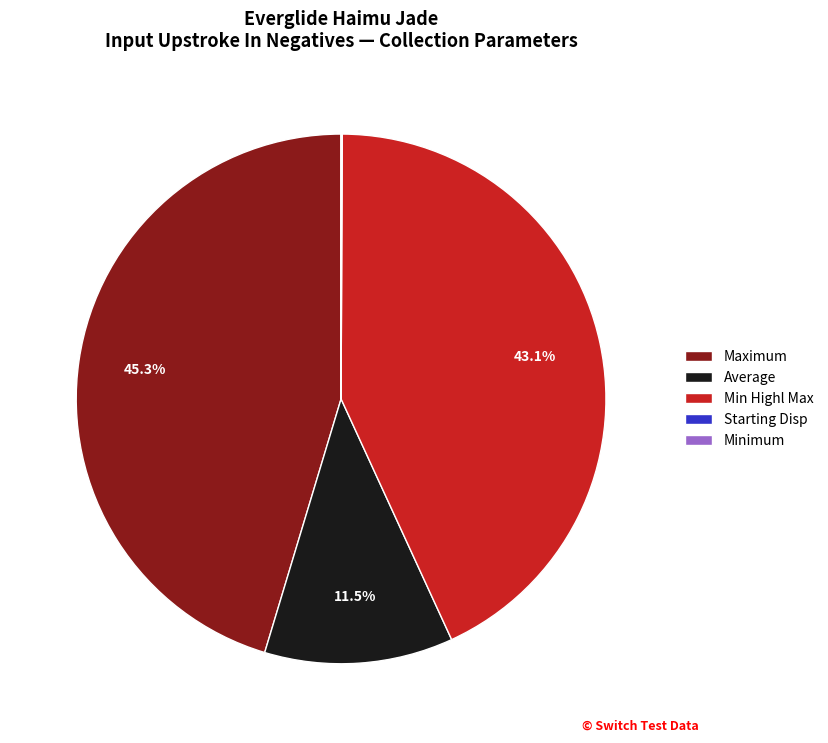

What is the largest slice in the pie chart?

Maximum